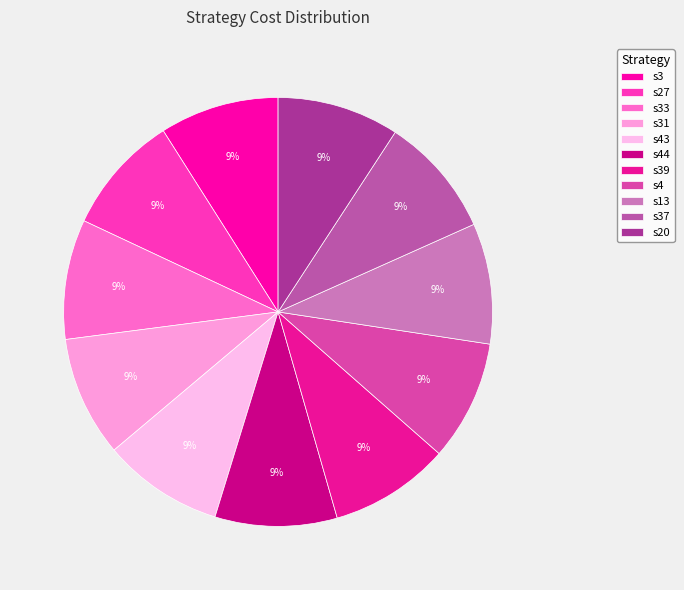

To the nearest percent, what is the average slice percentage?

9%